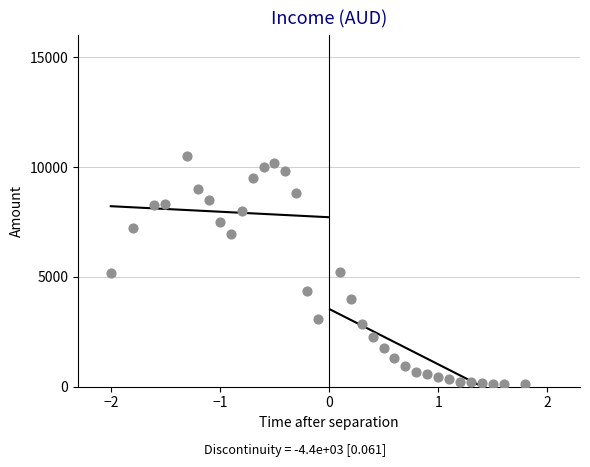

What is the range of Y values (max minus min)?

10421